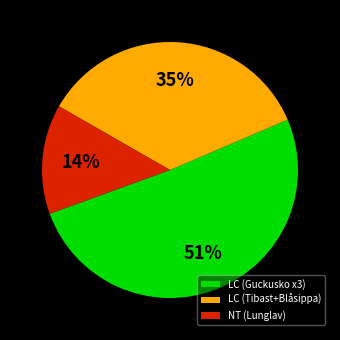

The NT (Lunglav) slice represents 25% of the pie. True or false?

False